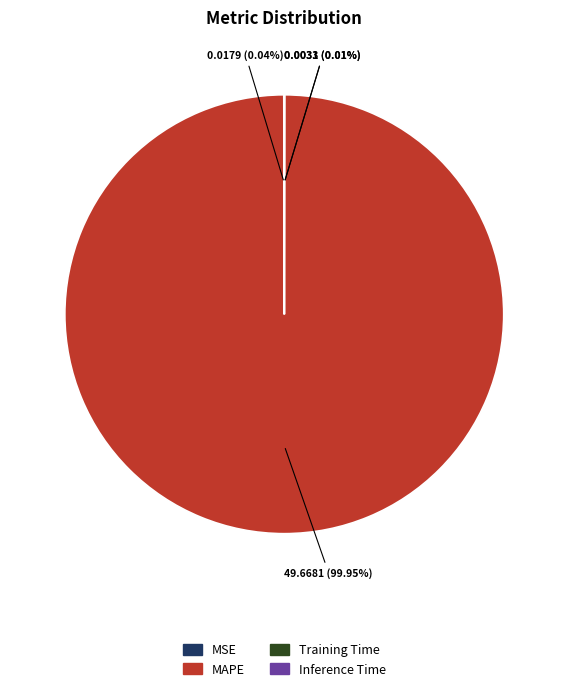

Which category has the biggest portion of the pie?

MAPE